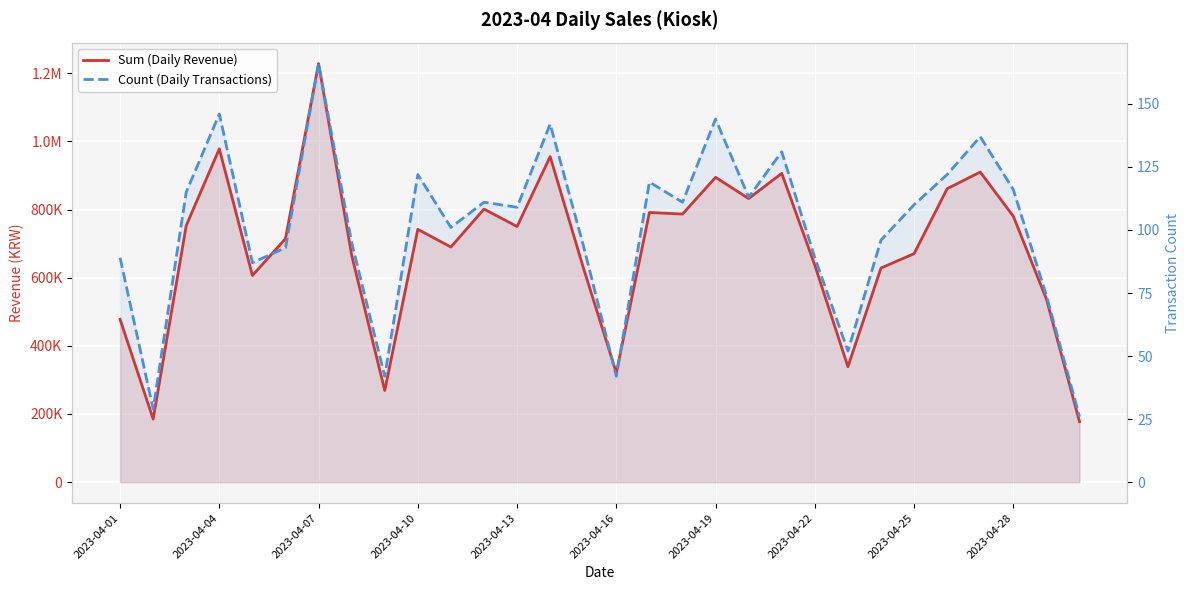

What is the sum of all Count (Daily Transactions) values?

3023